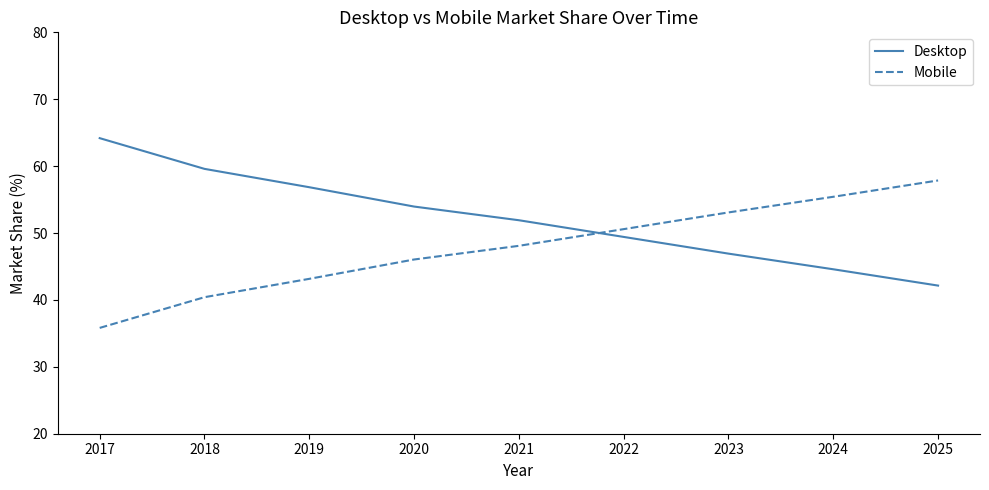

Which category has the highest value across all series?

2017